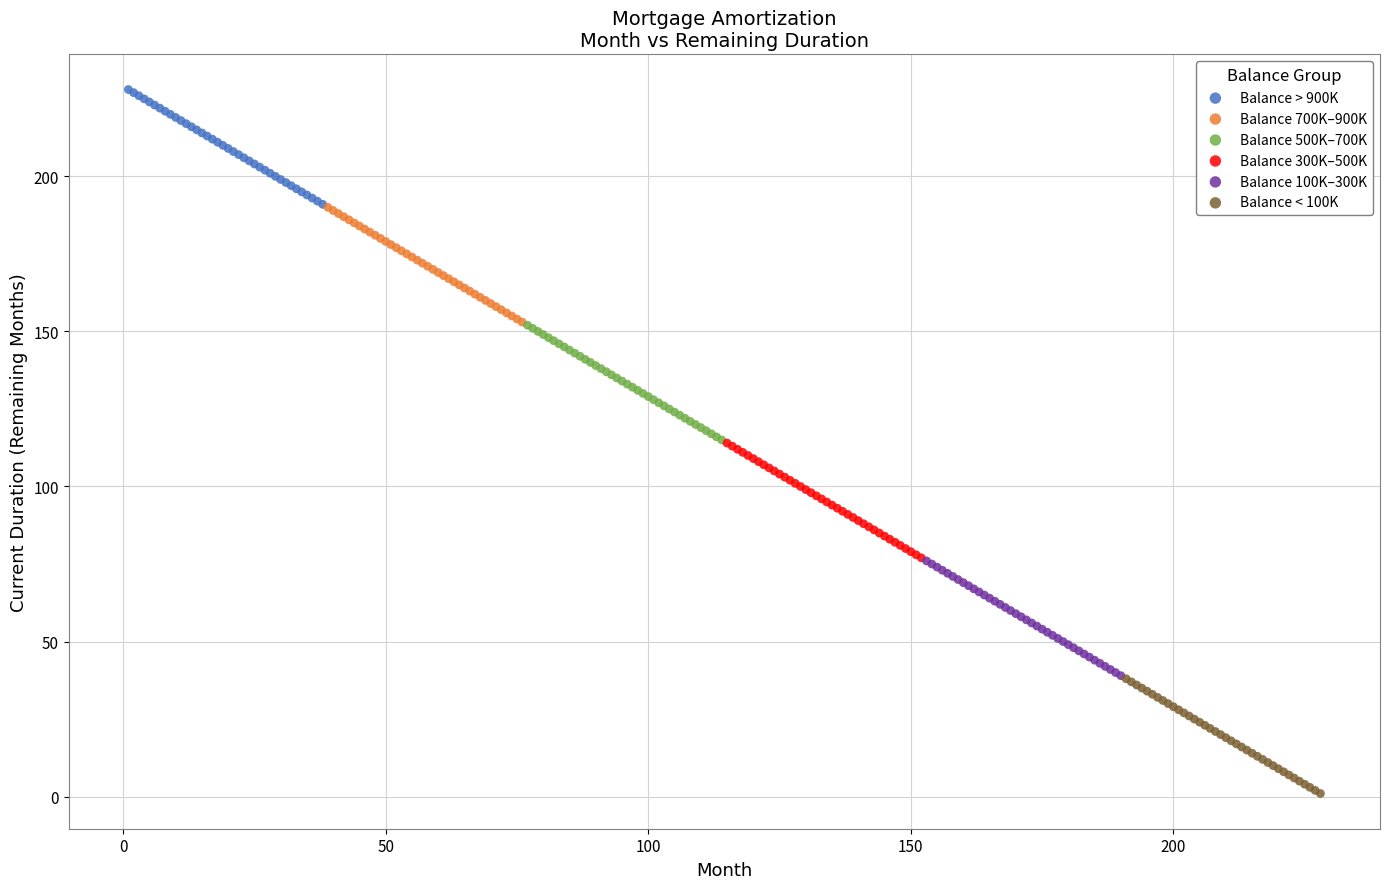

Which series reaches the minimum Y coordinate?

Balance < 100K